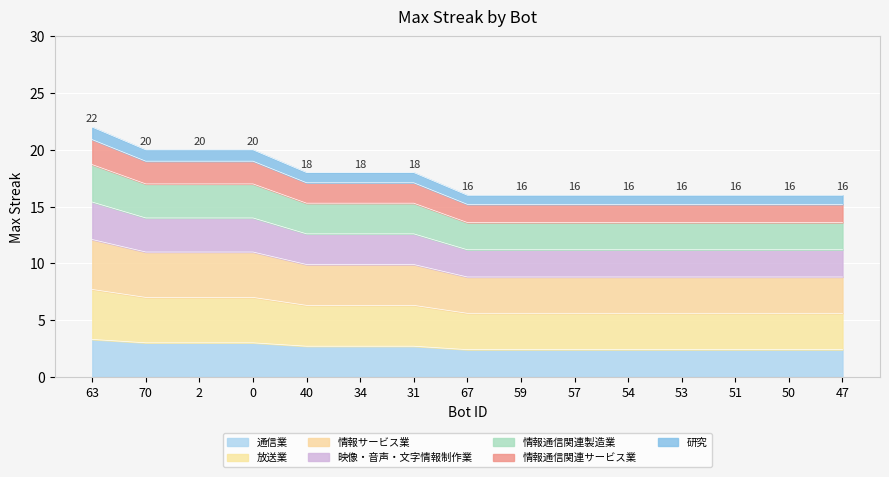

True or false: there are more than 1 points higher than both neighbors.

False